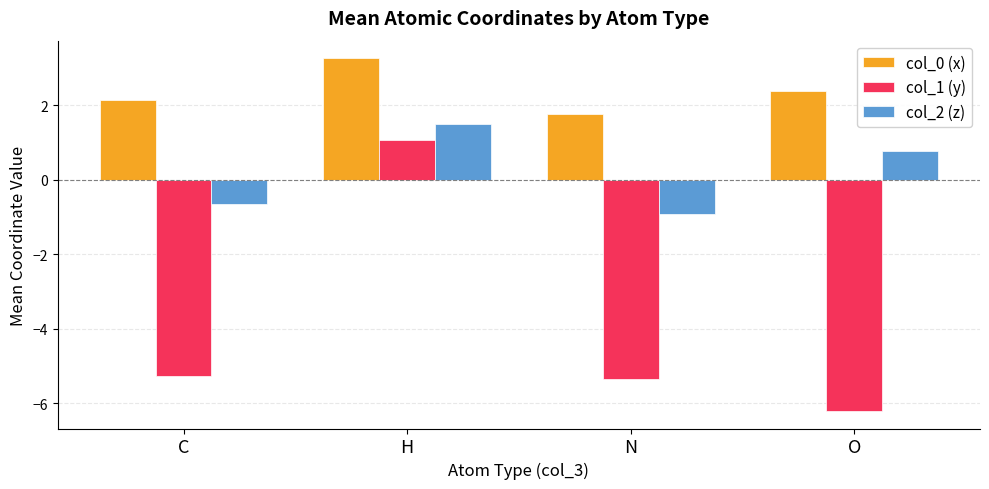

Which series has the widest spread of values?

col_1 (y)